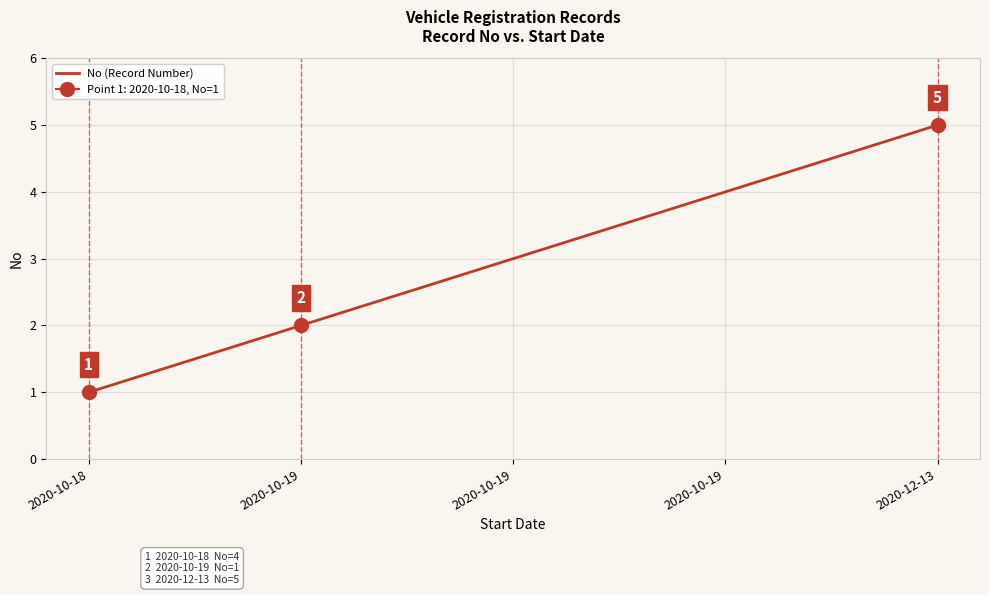

At which category does the chart reach its peak across all series?

2020-12-13